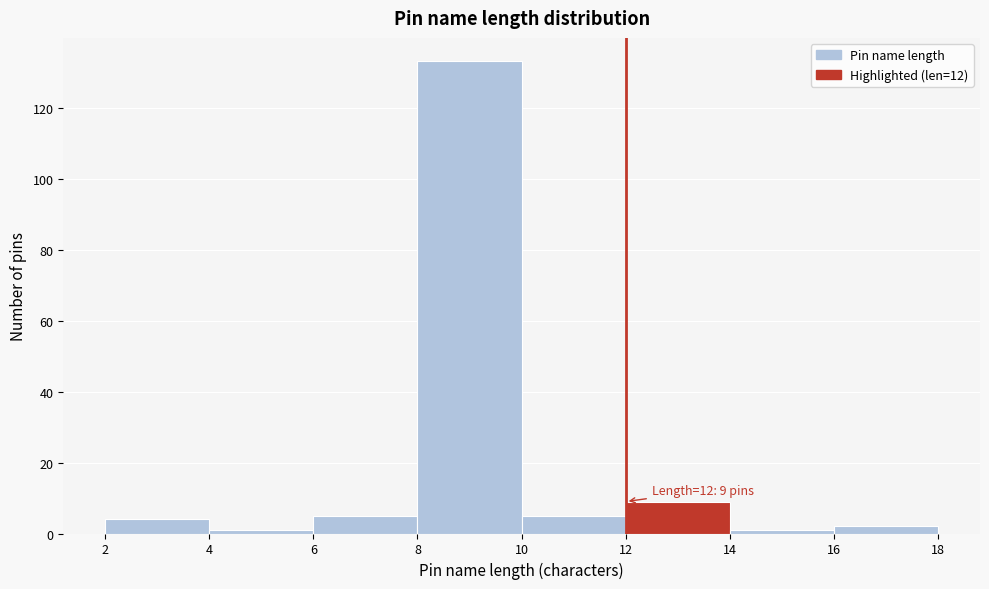

Which range on the x-axis has the tallest bar?

8 to 10